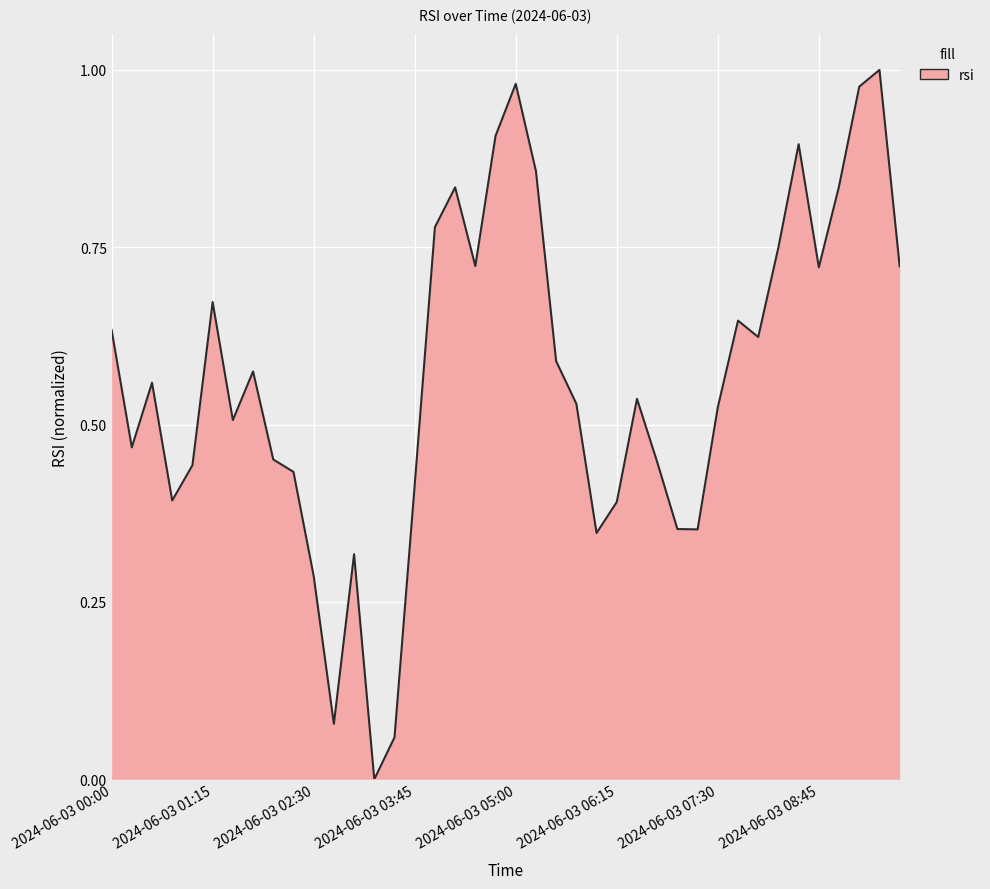

What is the maximum value shown in the chart?

1.0